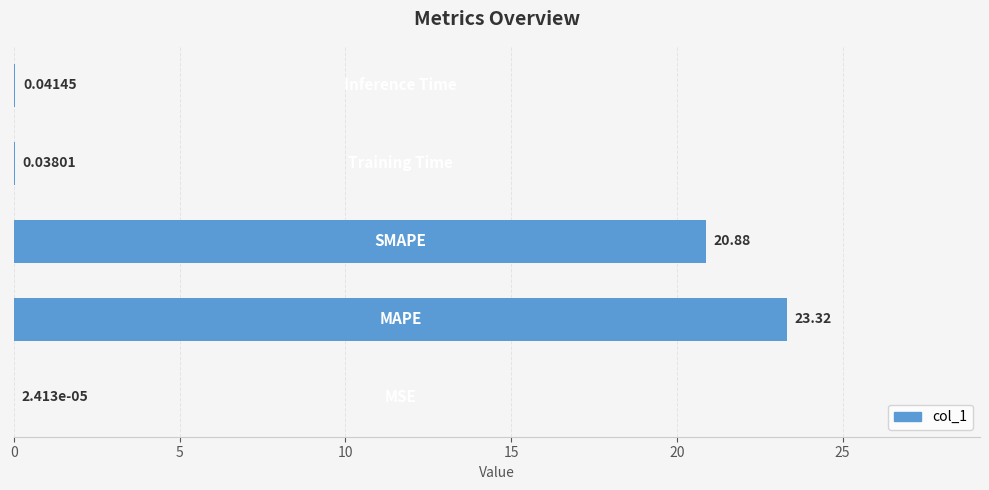

What is the sum of all values?

44.3